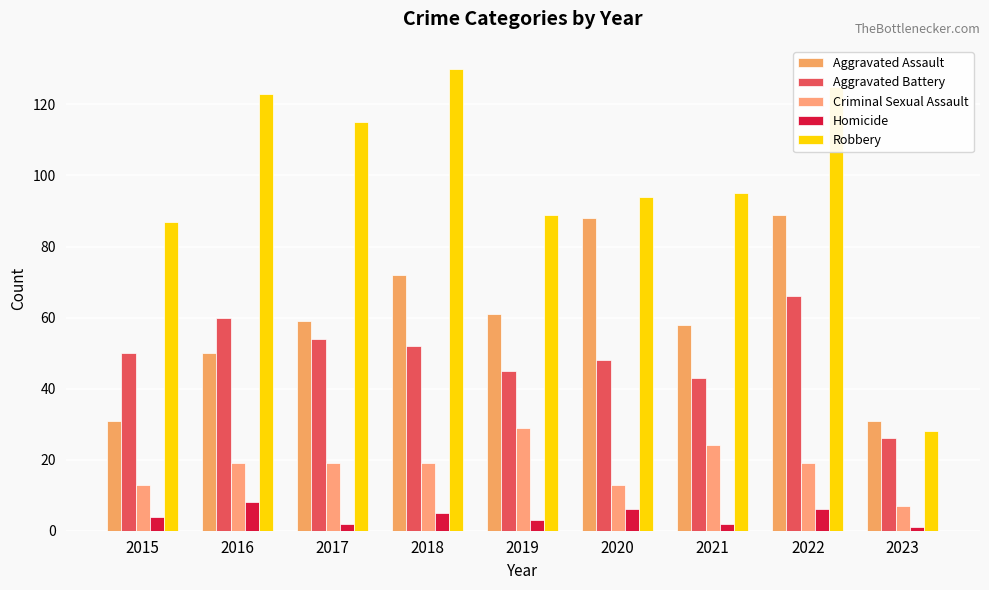

At which label does Criminal Sexual Assault reach its minimum?

2023